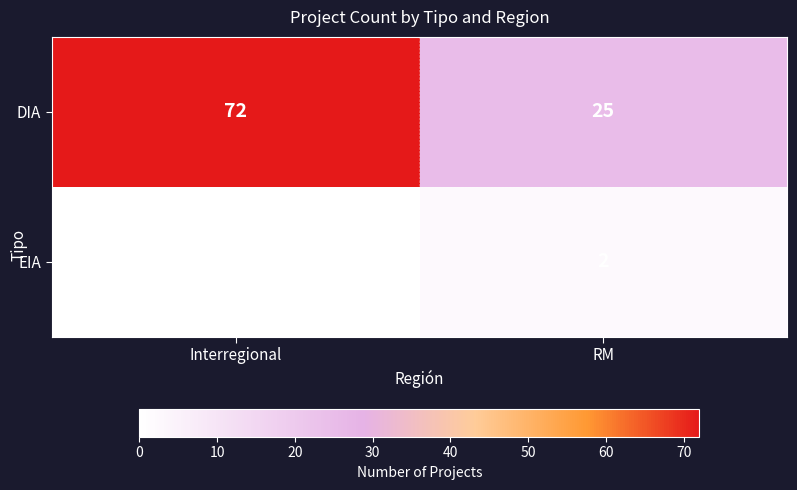

What is the spread (max minus min) of values at Interregional?

72